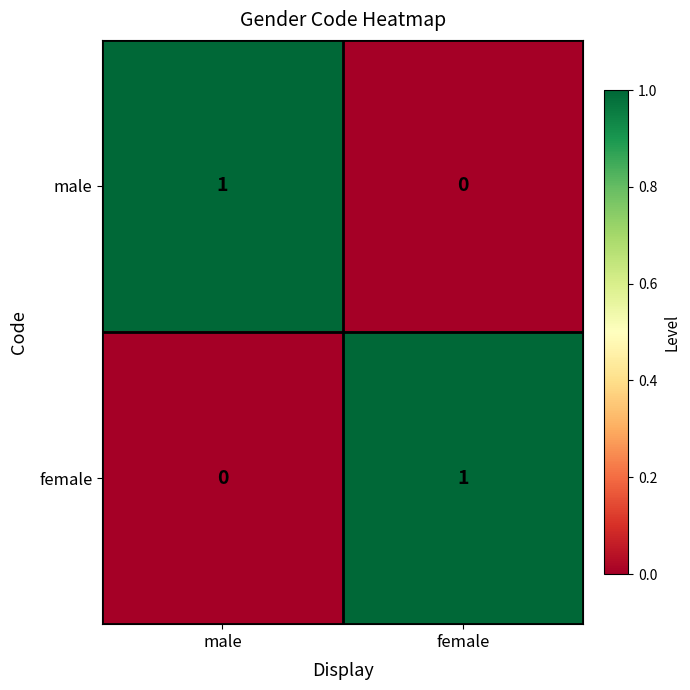

List the labels in order of female value, largest first.

female, male